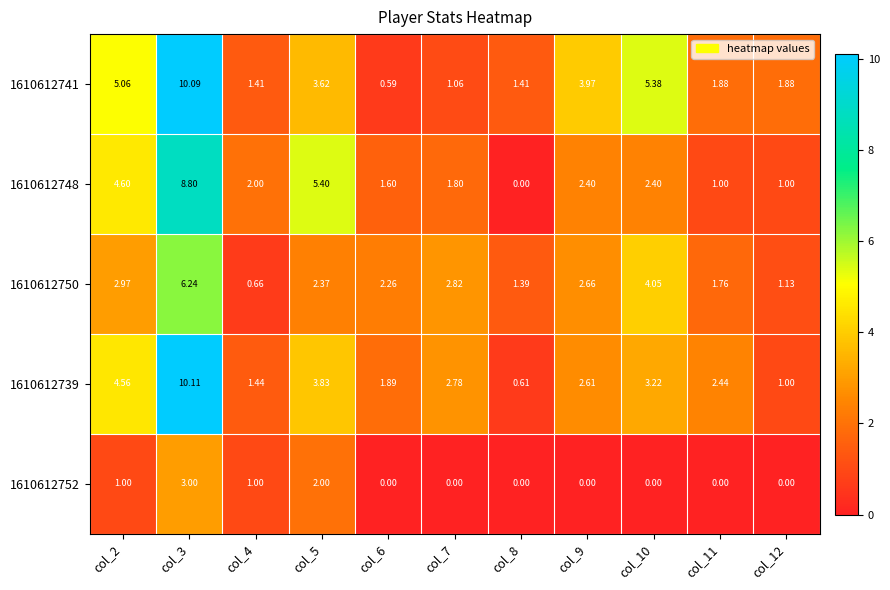

Is the value of 1610612748 at col_6 greater than the value of 1610612741 at col_3?

No